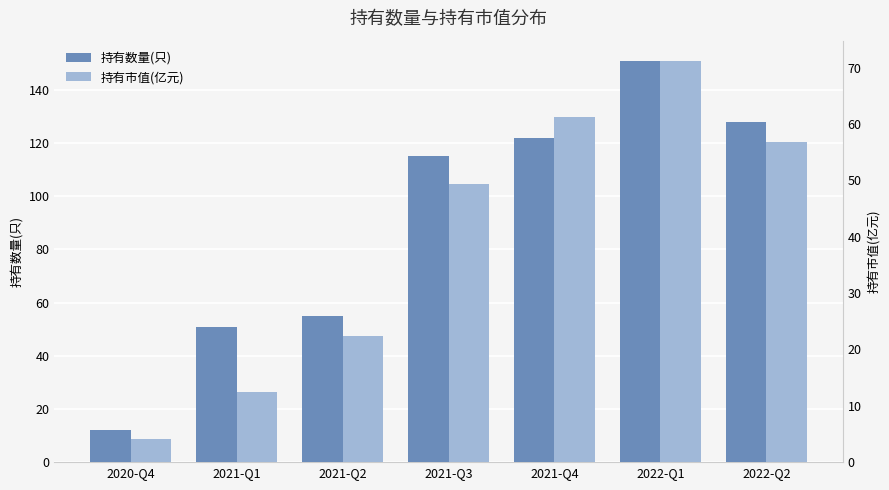

How many groups of bars are there?

7